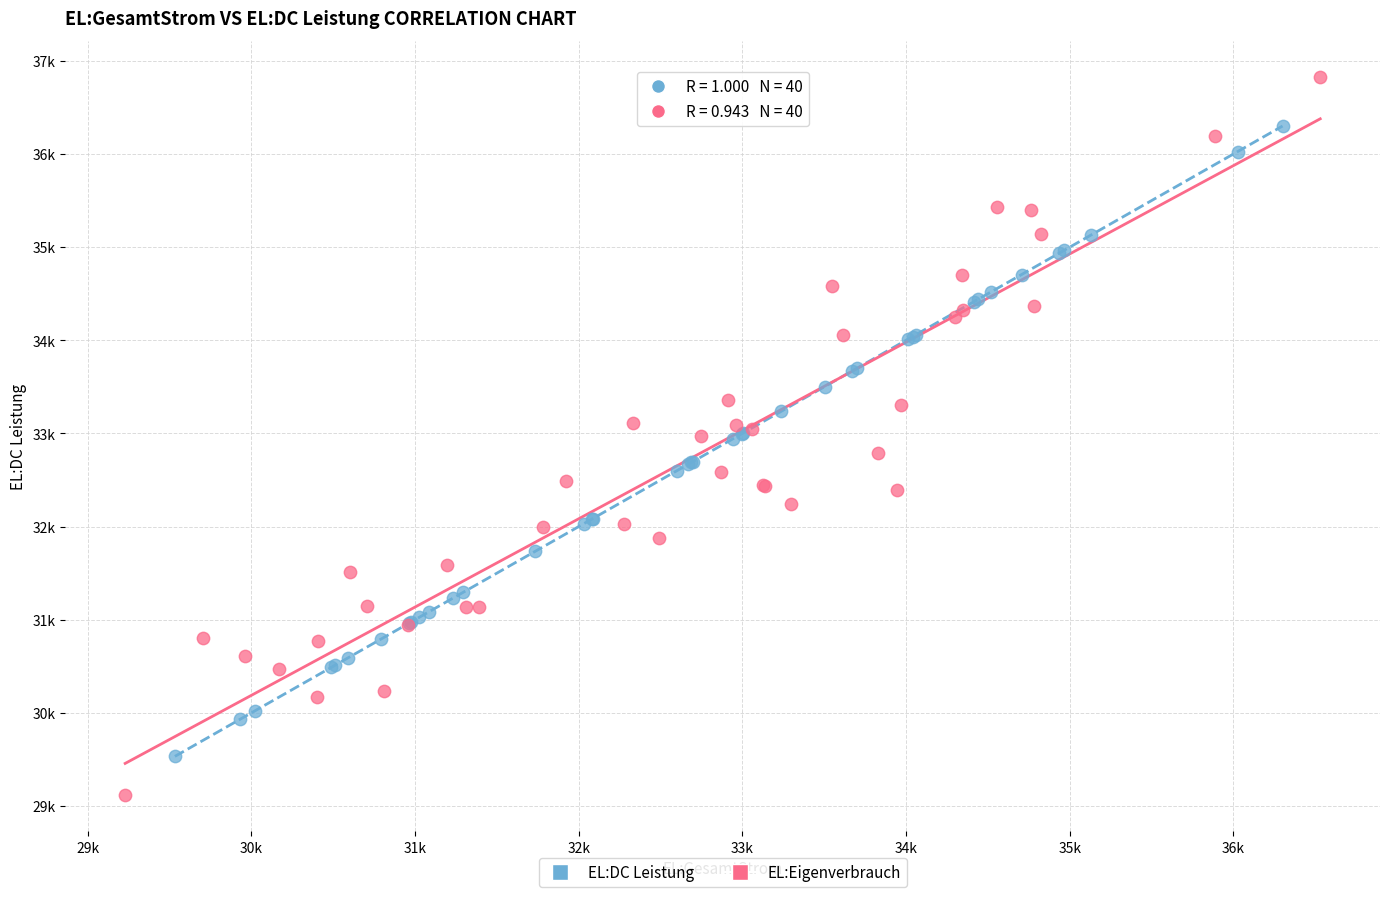

Which series contains the highest Y value?

EL:Eigenverbrauch